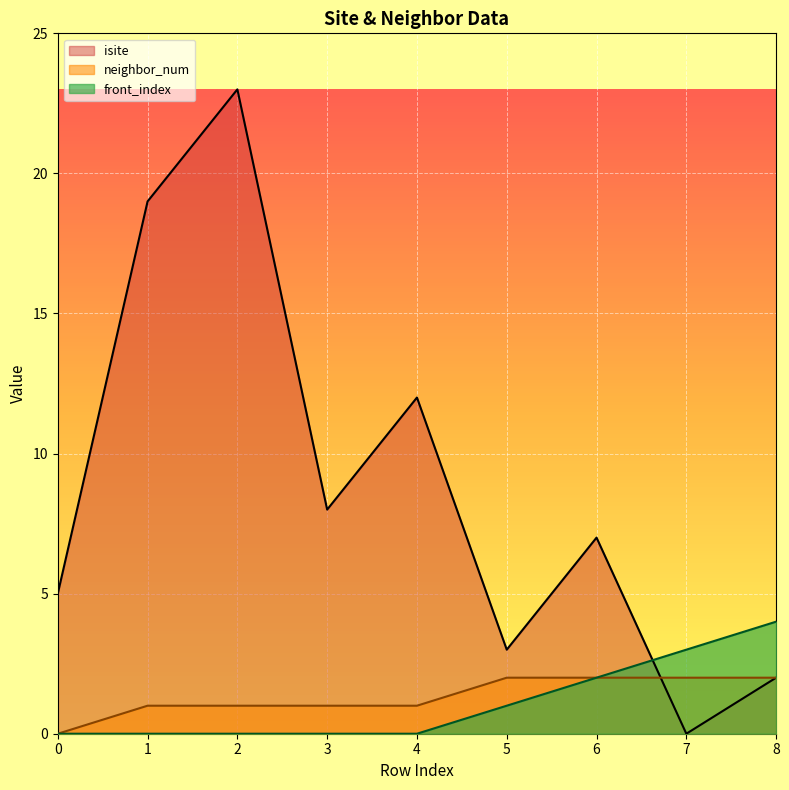

How many interior local peaks does the isite series have?

3